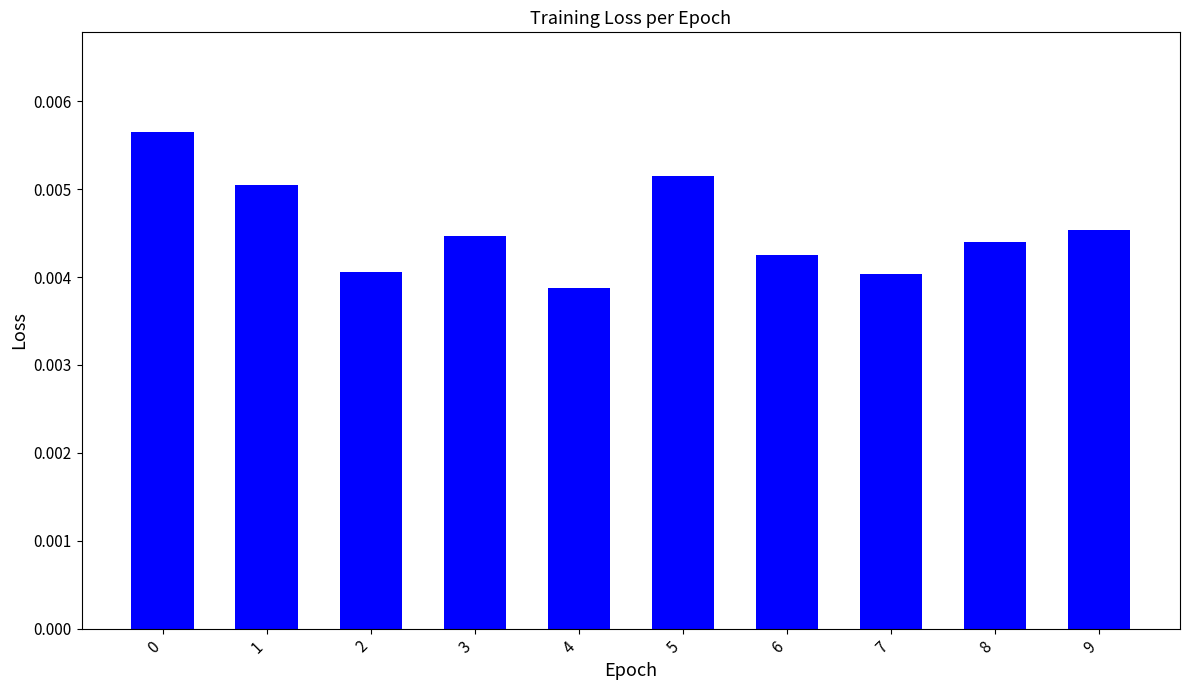

How many bars are there in total?

10